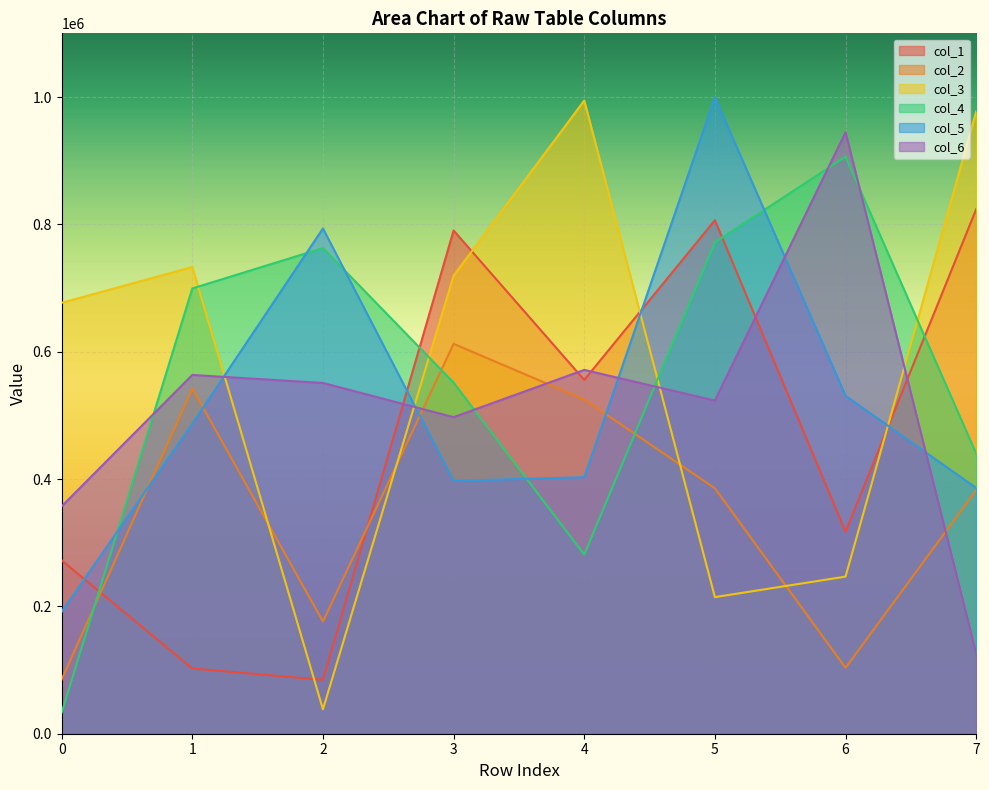

How many times do col_5 and col_6 cross each other?

5